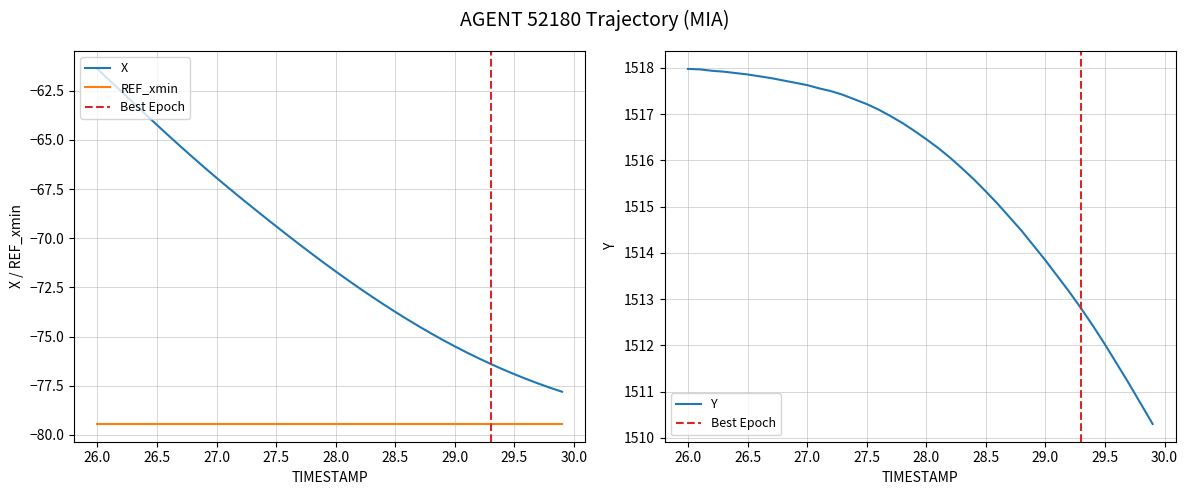

What is the highest value of the X series?

-61.4